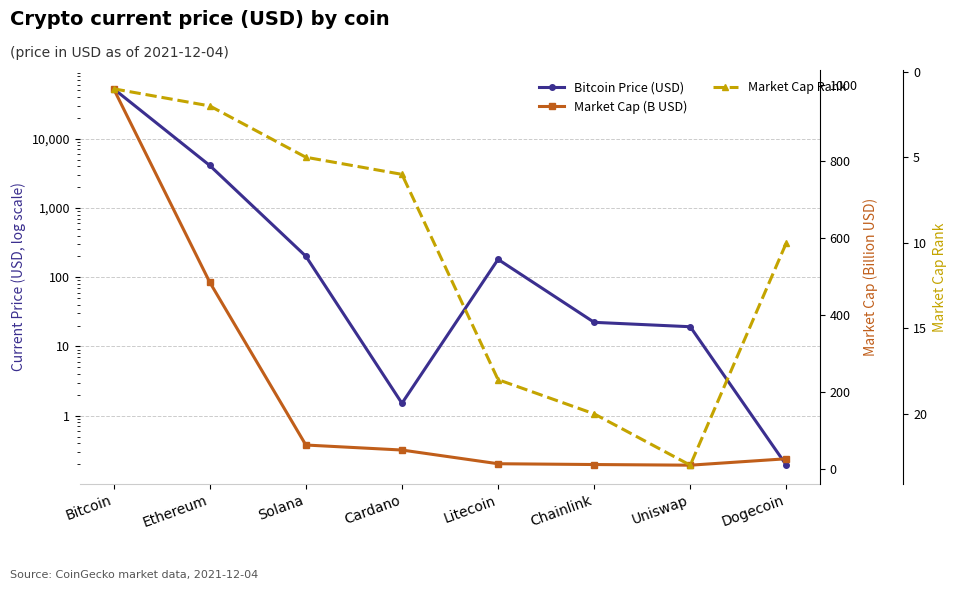

What is the difference between the Market Cap (B USD) values at Solana and Chainlink?

50.8